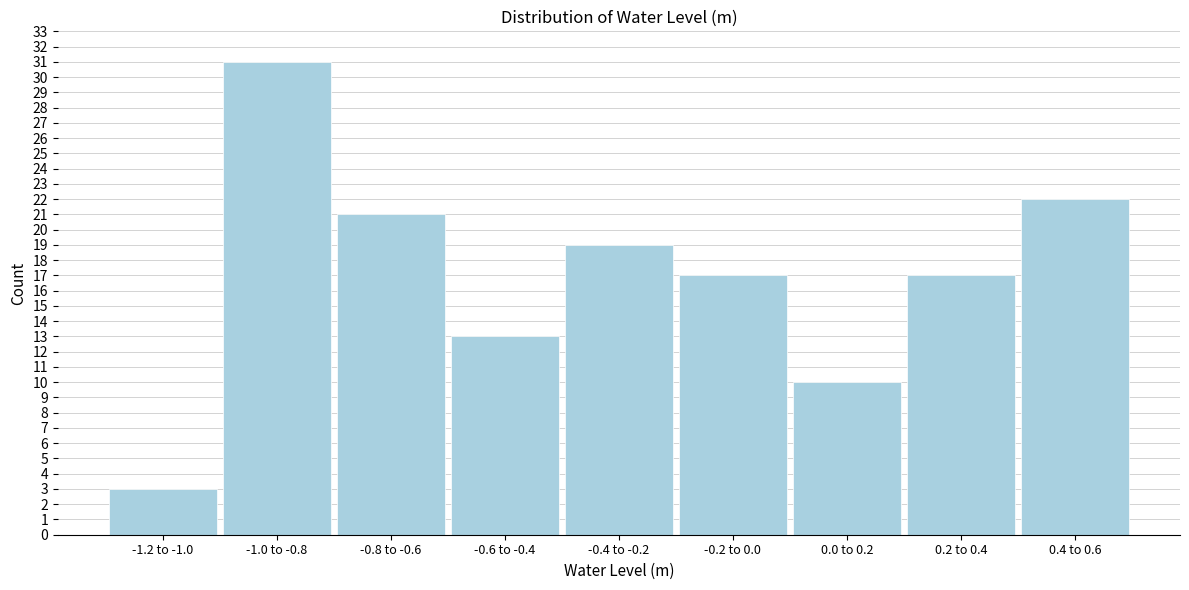

Reading left to right, transcribe all the data shown in this chart.

3	31	21	13	19	17	10	17	22